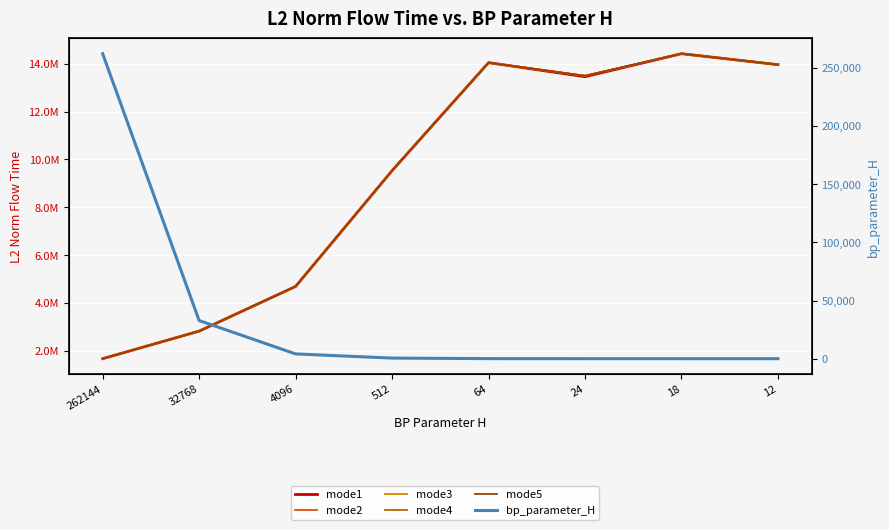

At which label is mode3 closest to 8044316?

512